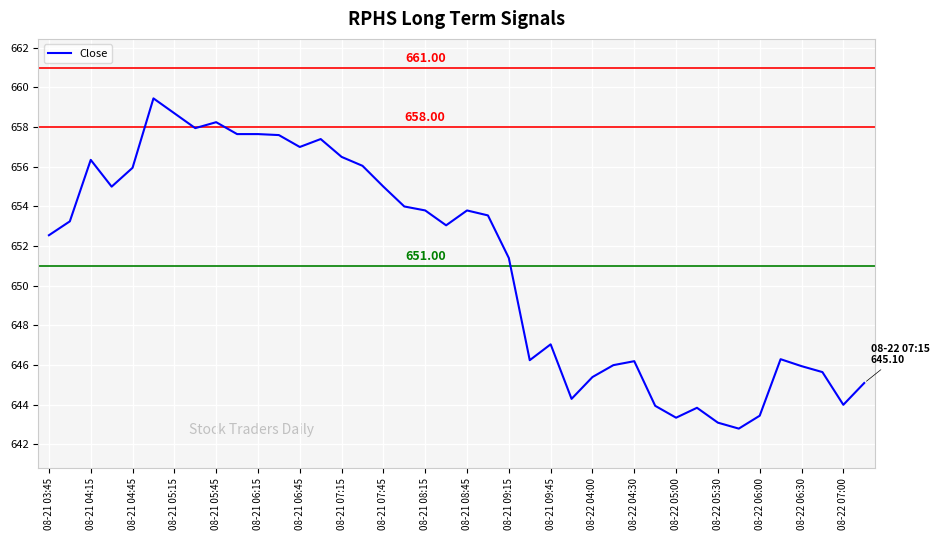

What is the difference between the maximum and minimum values?

16.7